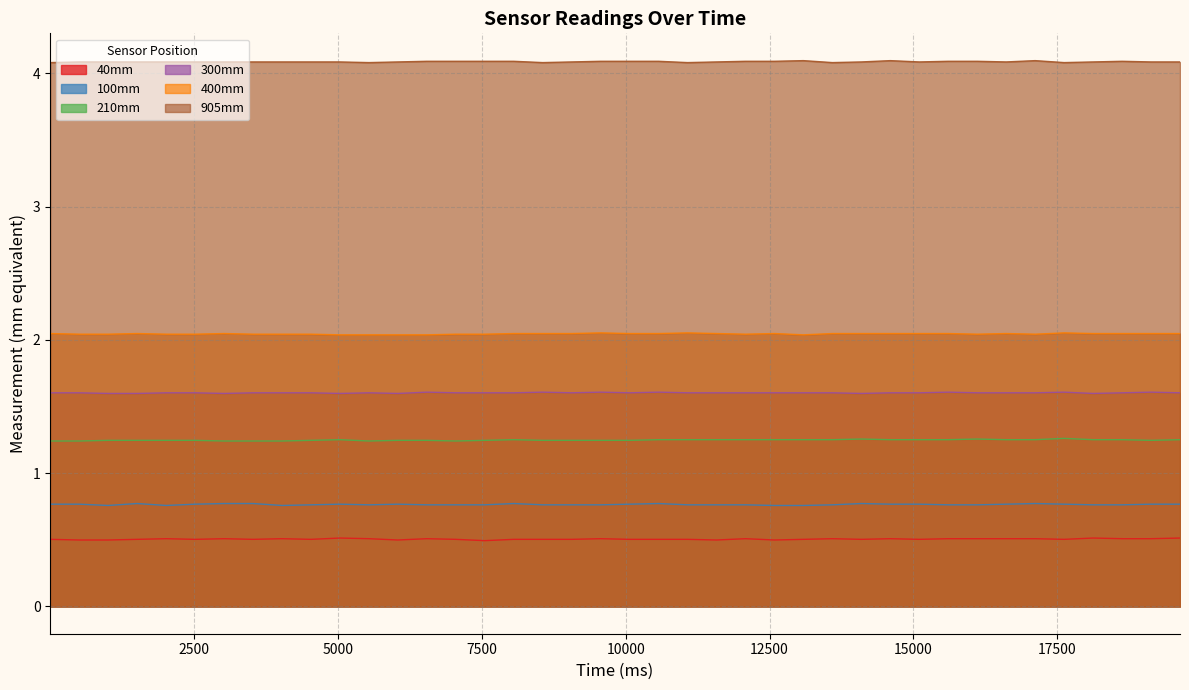

What is the maximum value shown in the chart?

4.1